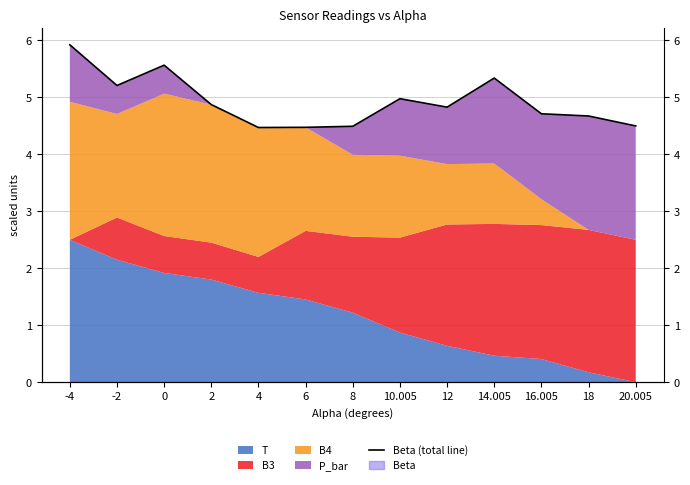

Which category has the lowest value across all series?

4